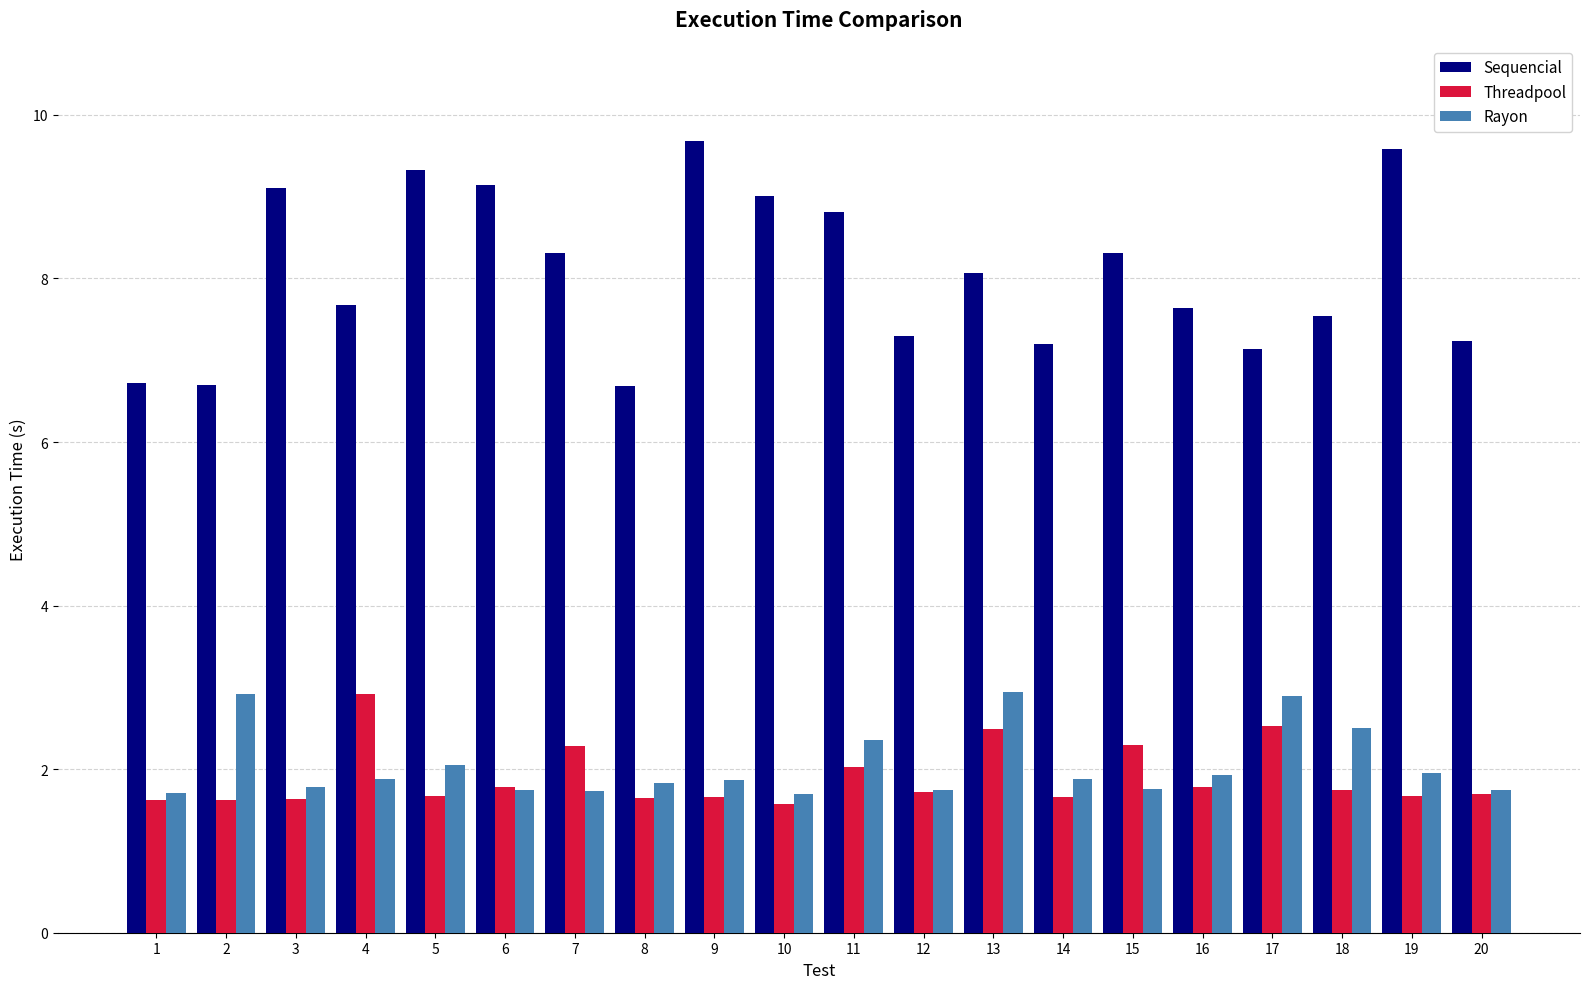

How many categories are shown in the chart?

20